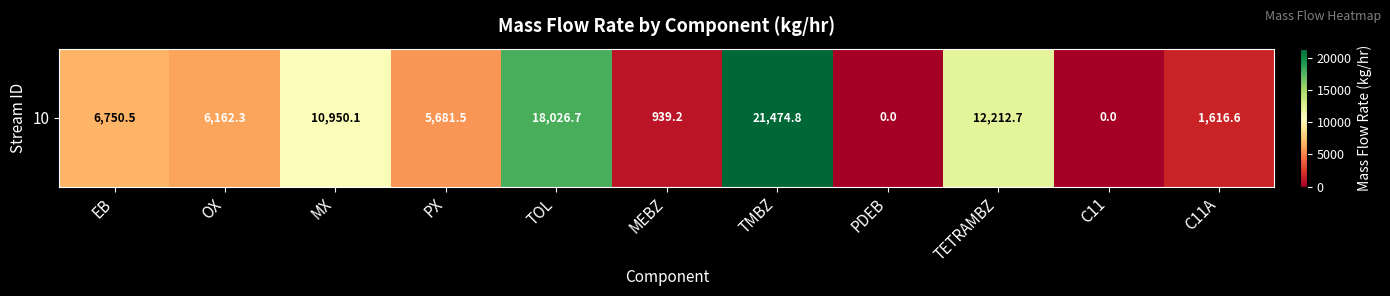

Reading right to left, extract all data points from this chart.

1616.6	0.0	12212.7	0.0	21474.8	939.2	18026.7	5681.5	10950.1	6162.3	6750.5